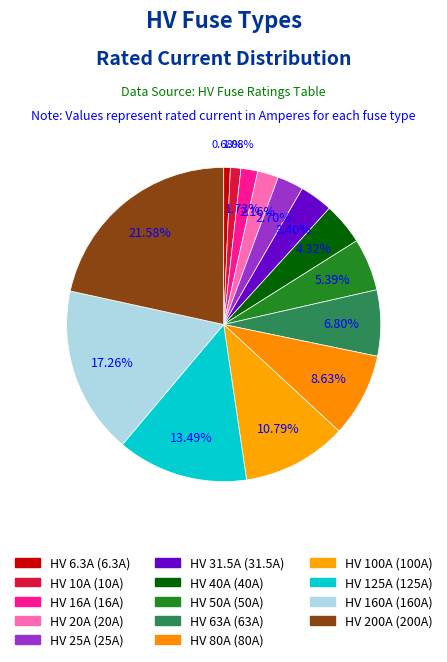

What percentage is the HV 160A slice, to the nearest percent?

17%